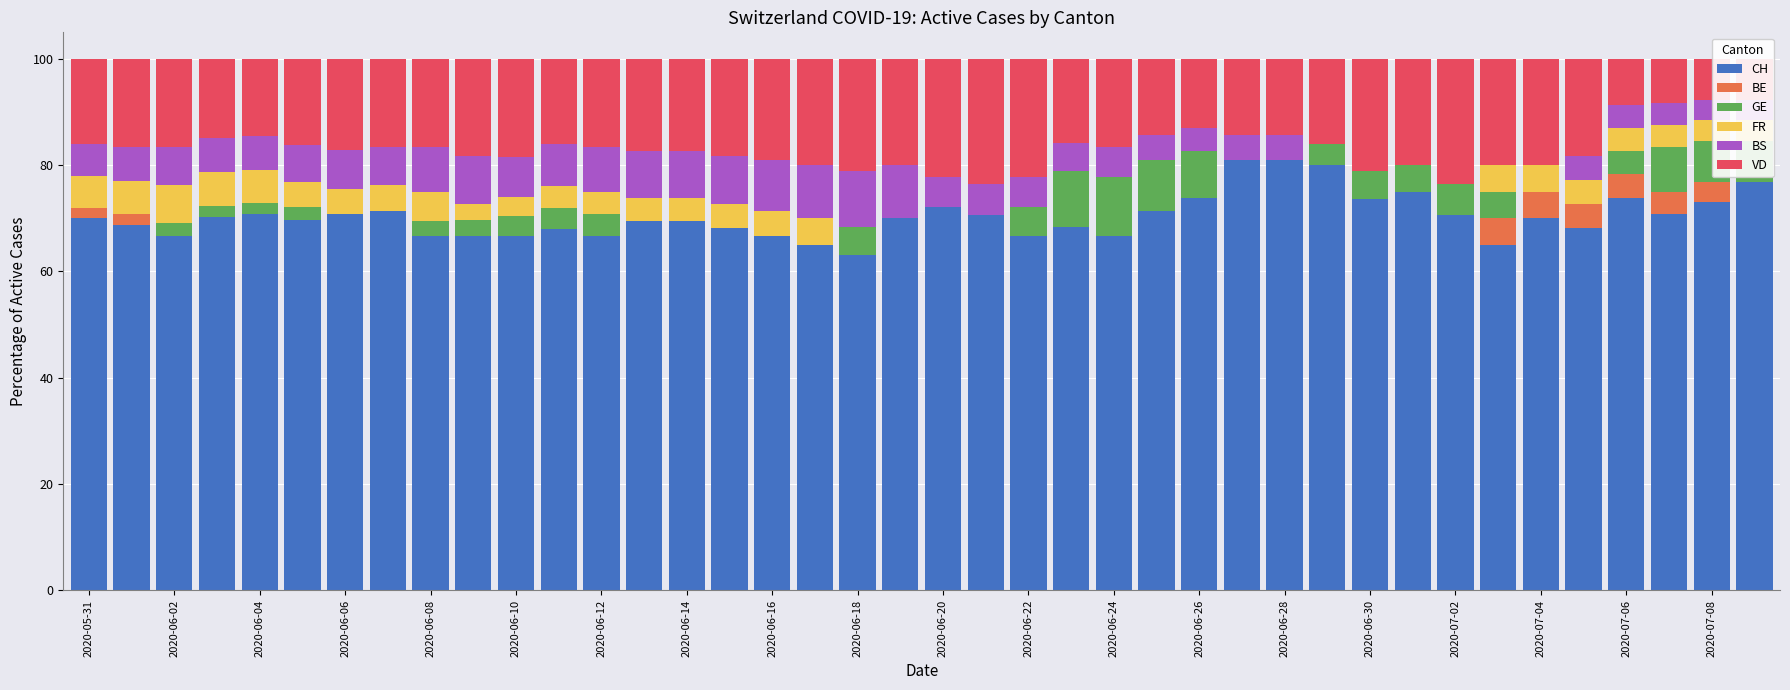

How many values in the FR series exceed 4?

20